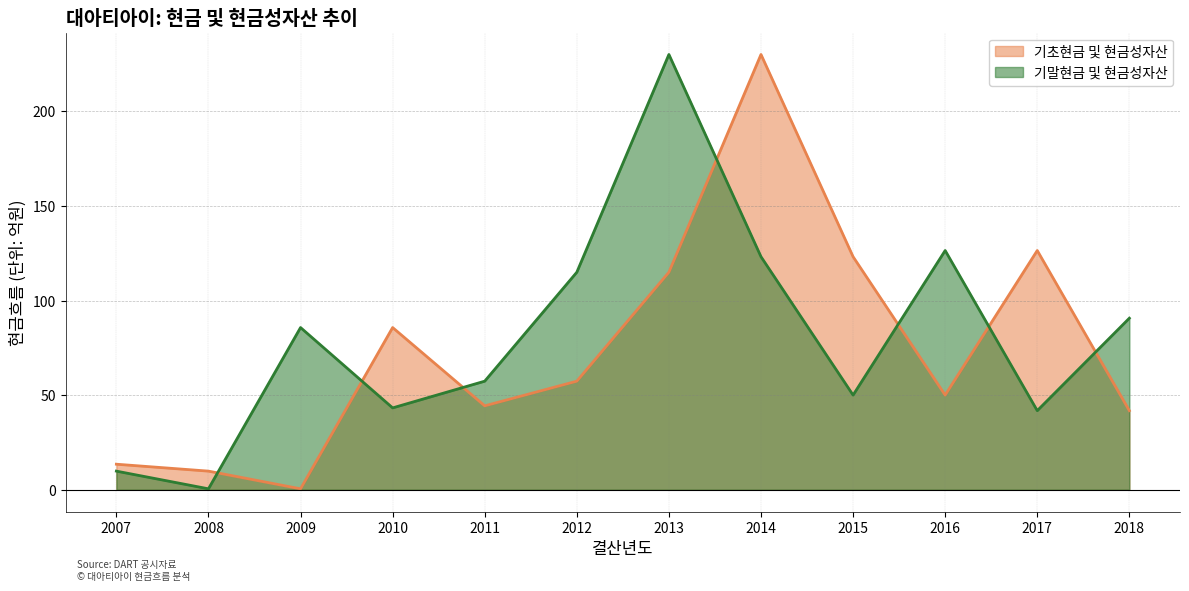

Where is the first local minimum for 기초현금 및 현금성자산?

2009